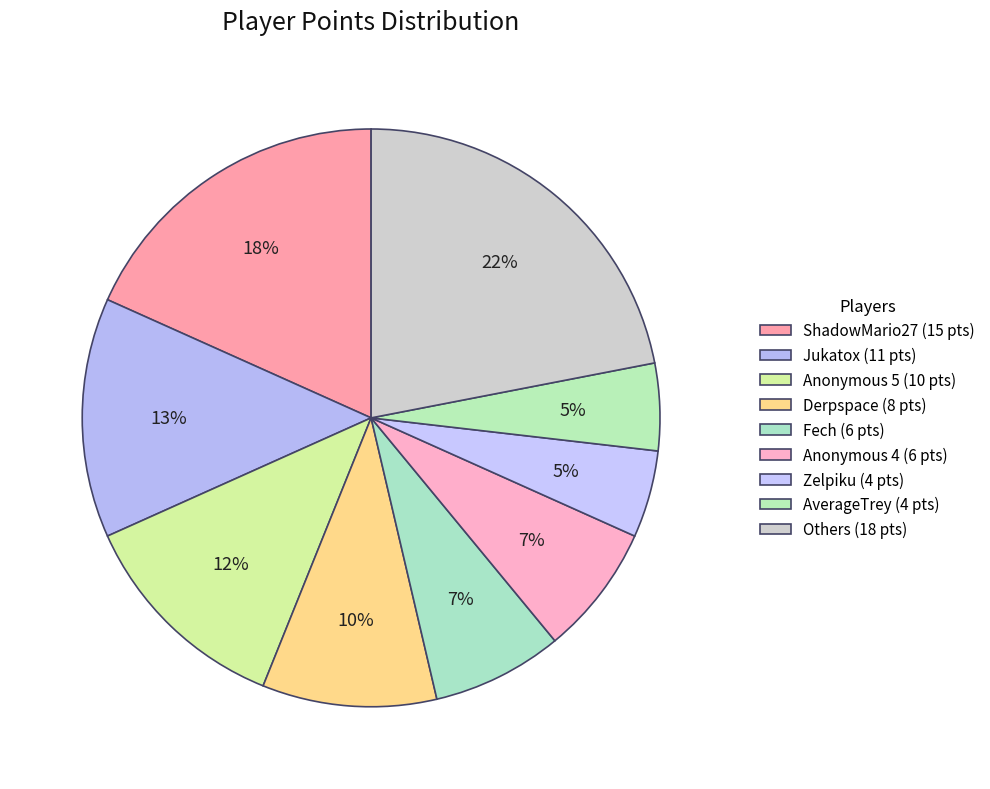

How many slices are in this pie chart?

9